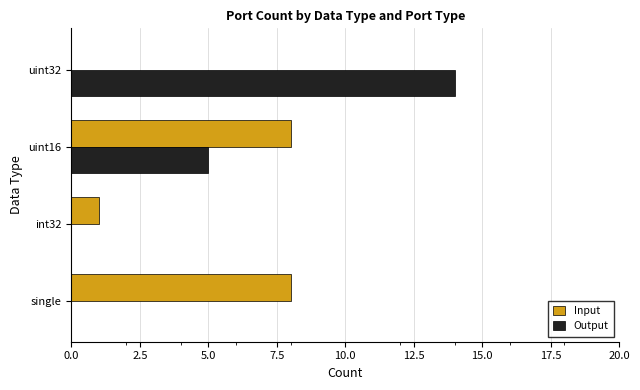

What is the total value across all series at single?

8